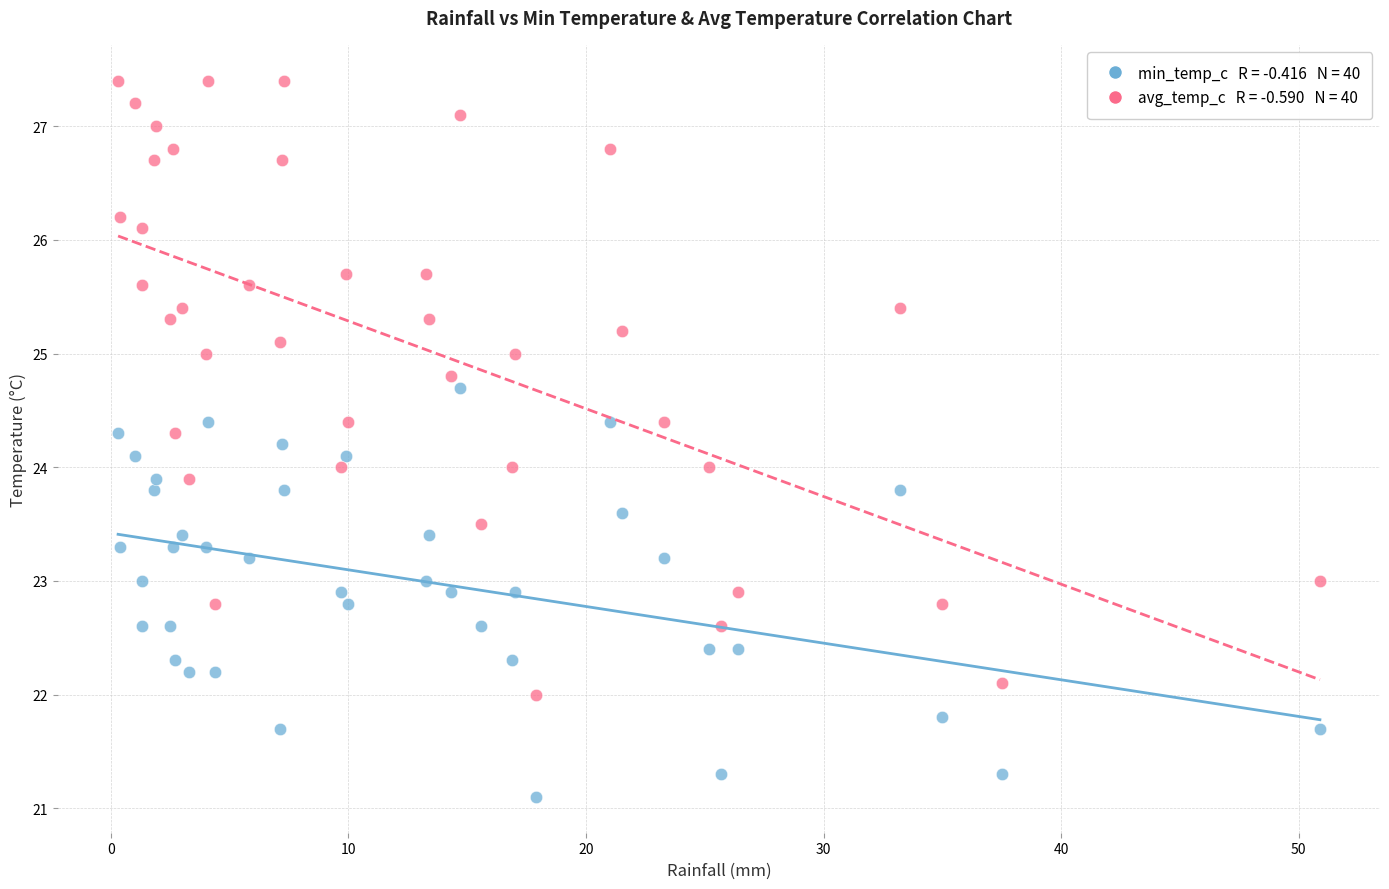

Across all data points, what is the range of Y values (max minus min)?

6.3